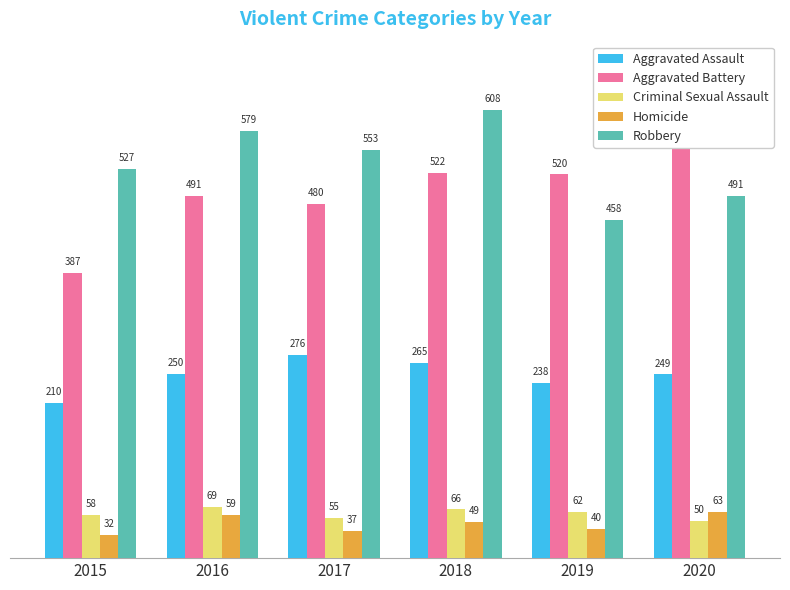

True or false: Robbery has a value of 608 at 2018.

True